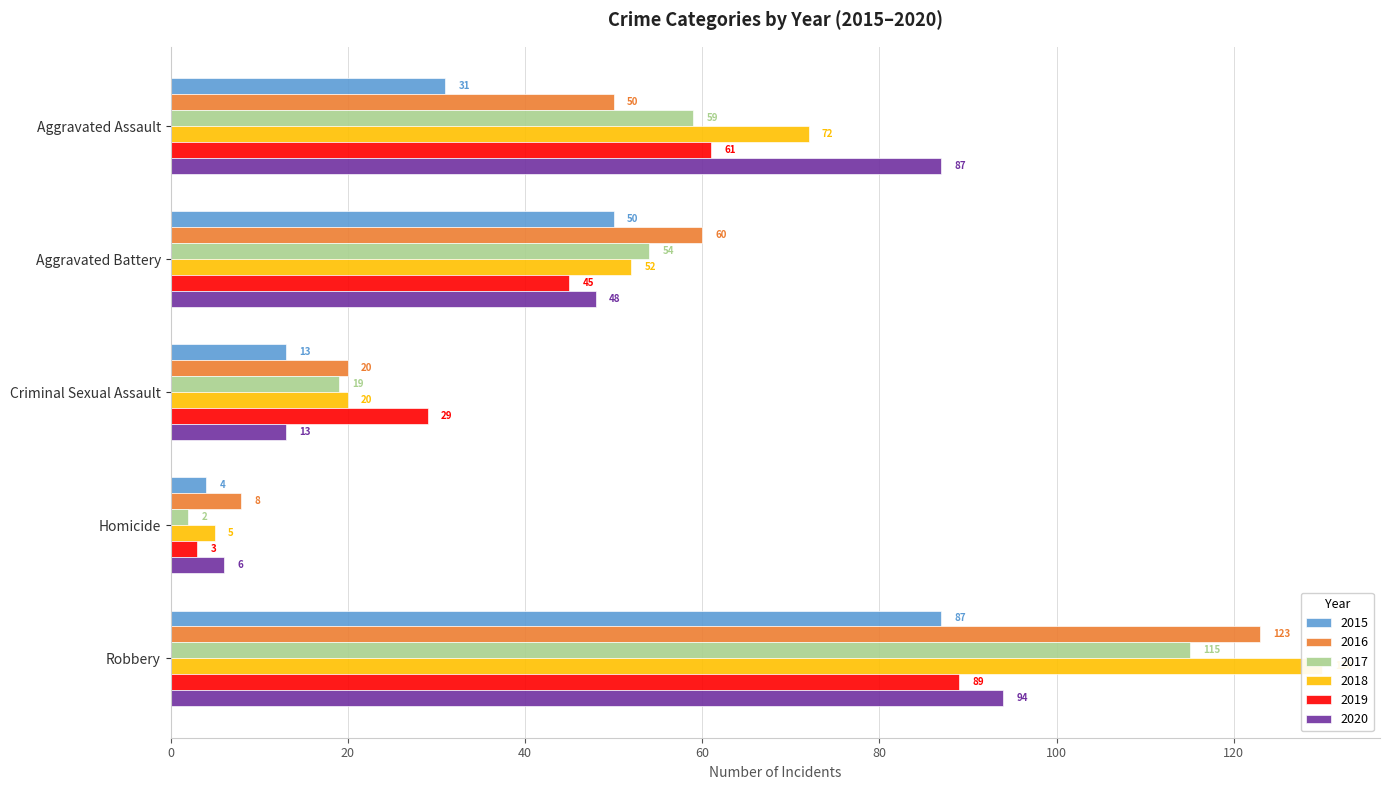

What is the total value across all series at Robbery?

638